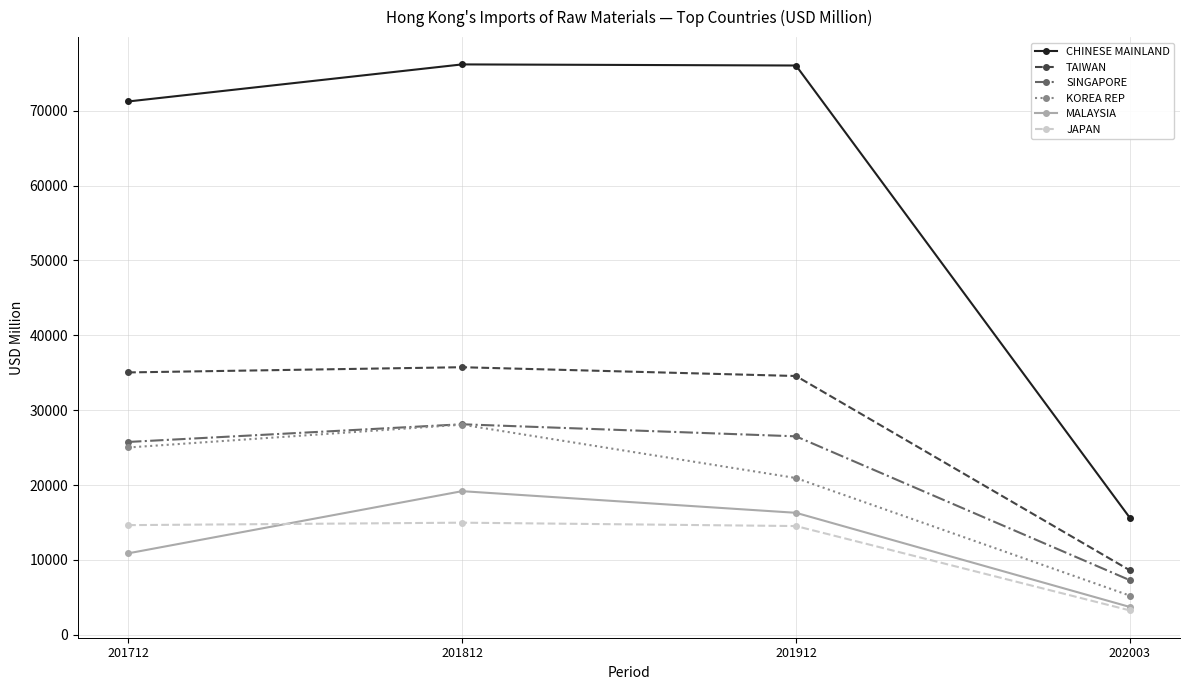

Is the value of MALAYSIA at 201712 greater than the value of SINGAPORE at 201712?

No